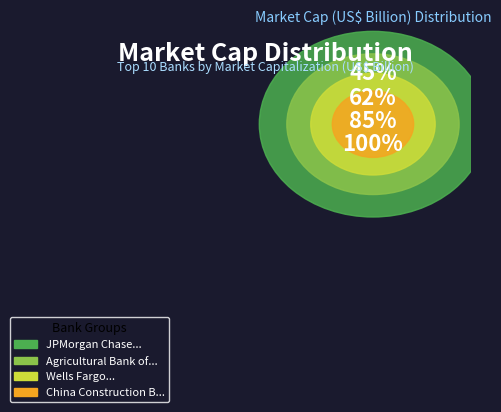

The Agricultural Bank of China slice represents 1% of the pie. True or false?

False